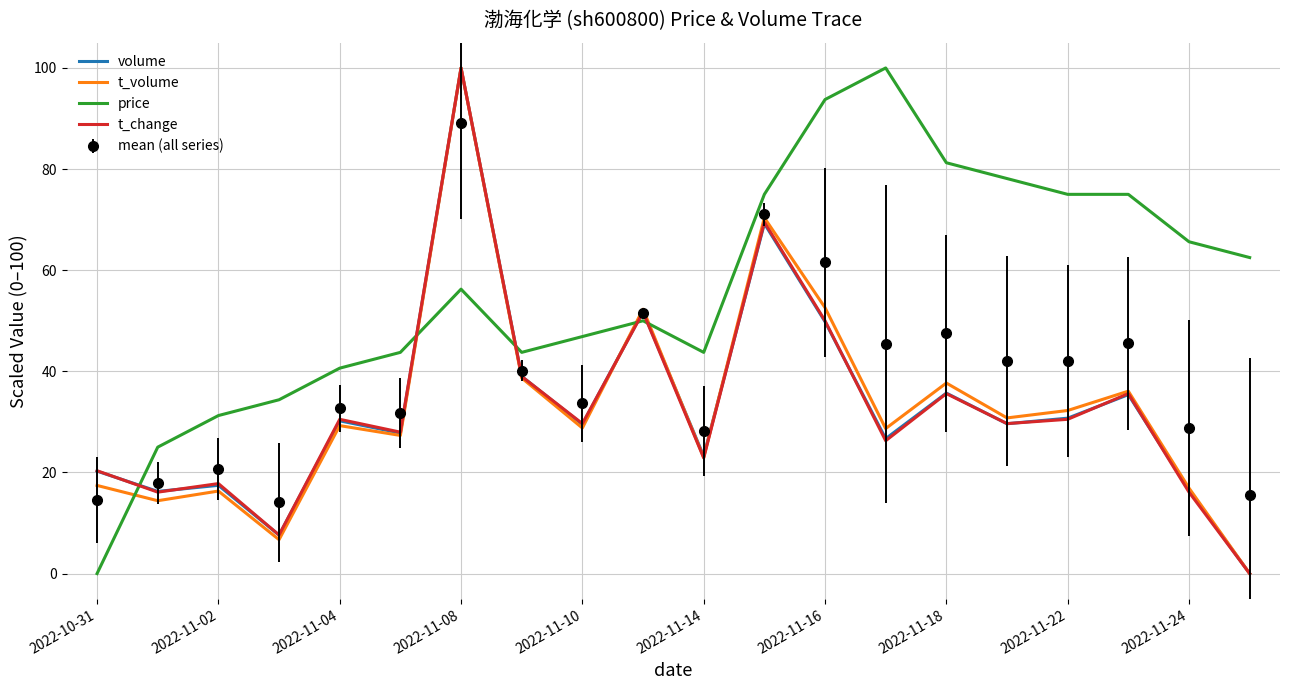

After their last crossing, which series has the higher values: price or volume?

price